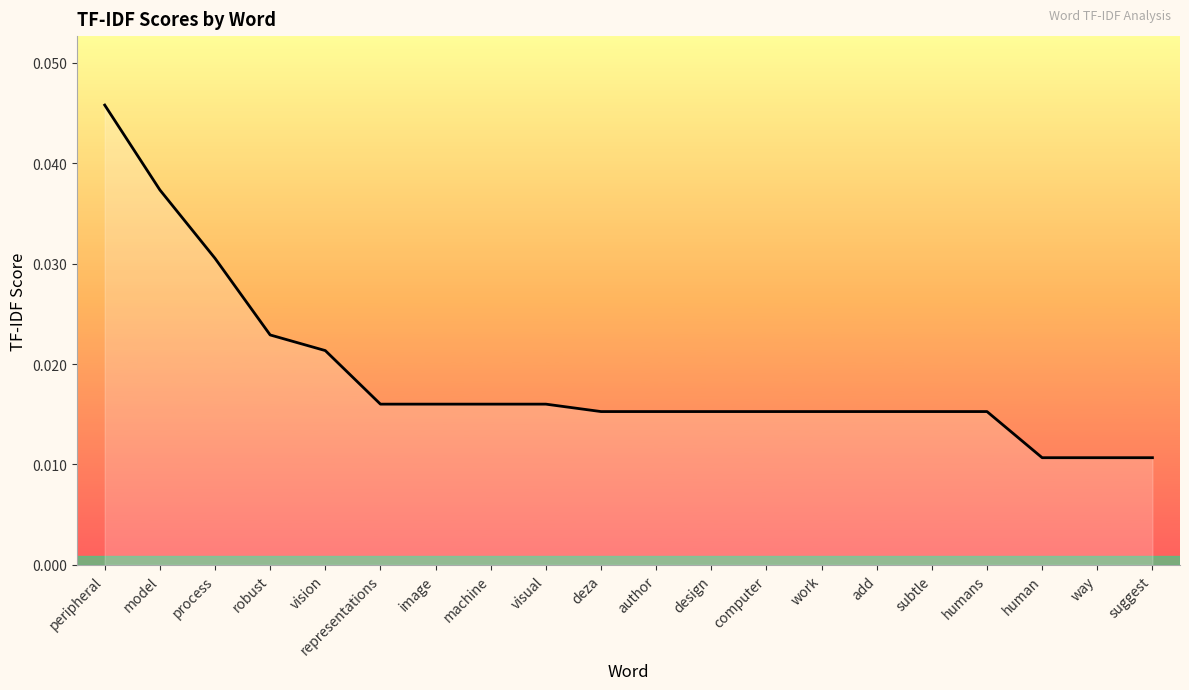

What position from the right is author?

10